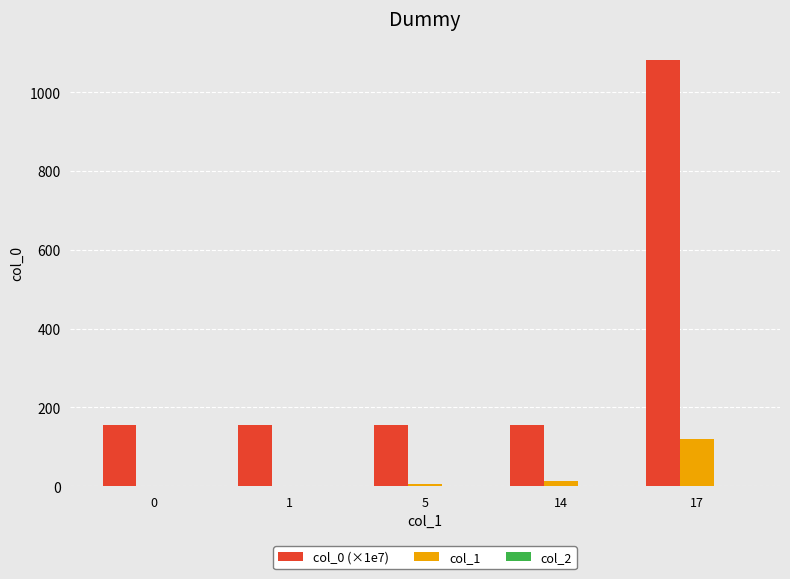

Is the value of col_0 (×1e7) at 0 greater than the value of col_1 at 1?

Yes